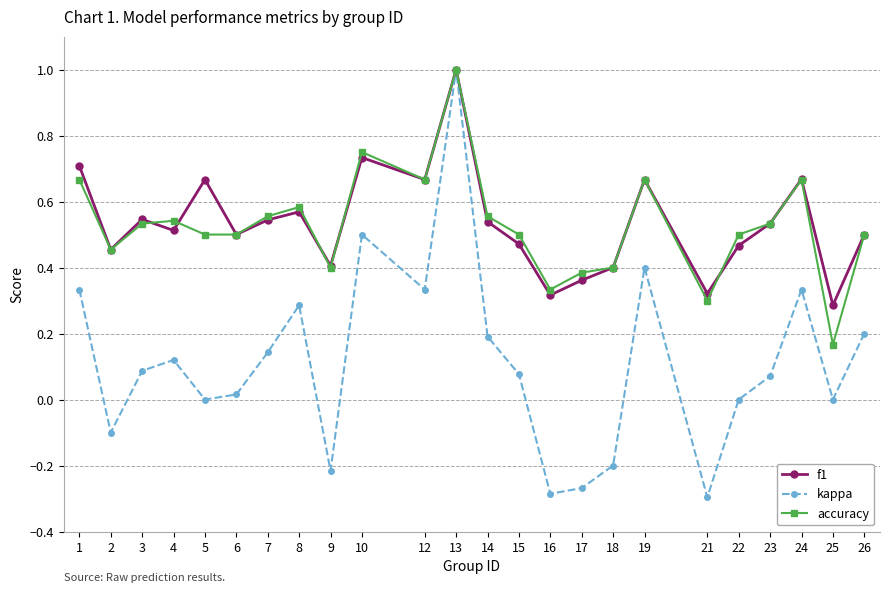

How many interior local peaks does the f1 series have?

7